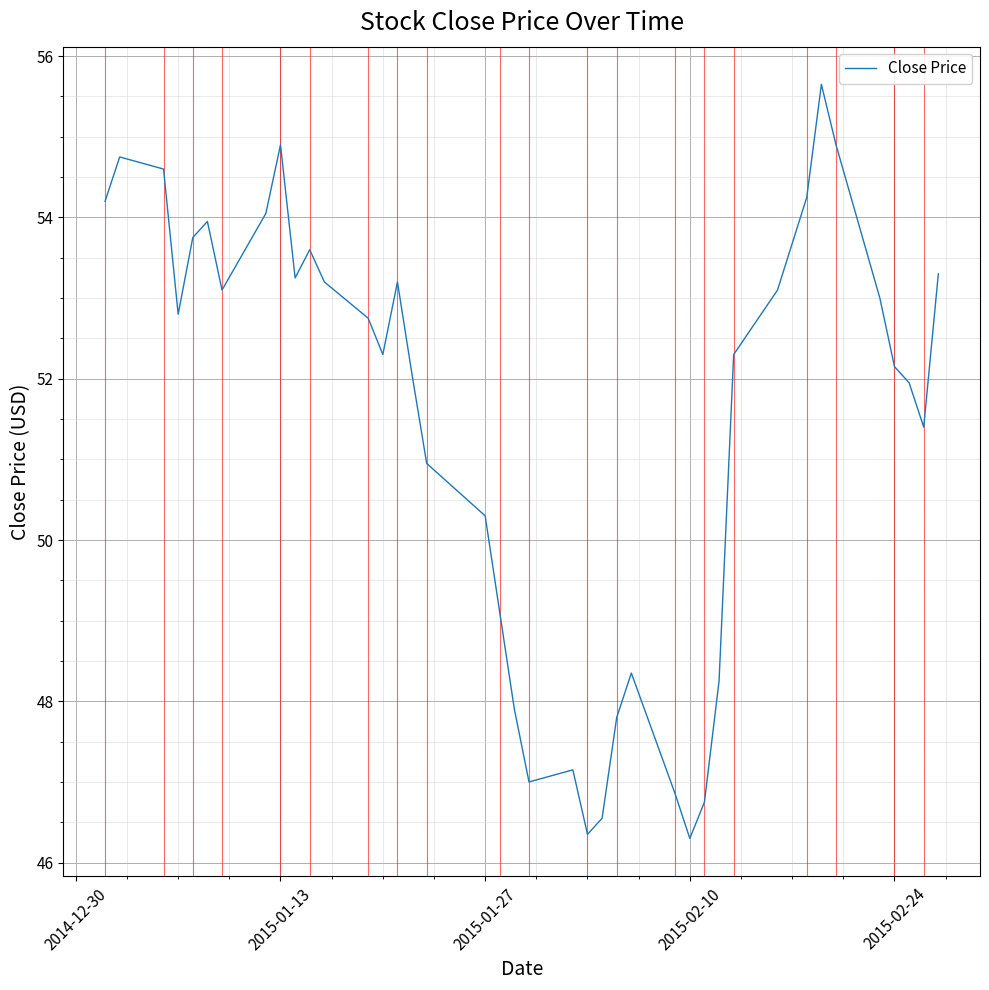

What is the difference between the maximum and minimum values?

9.4